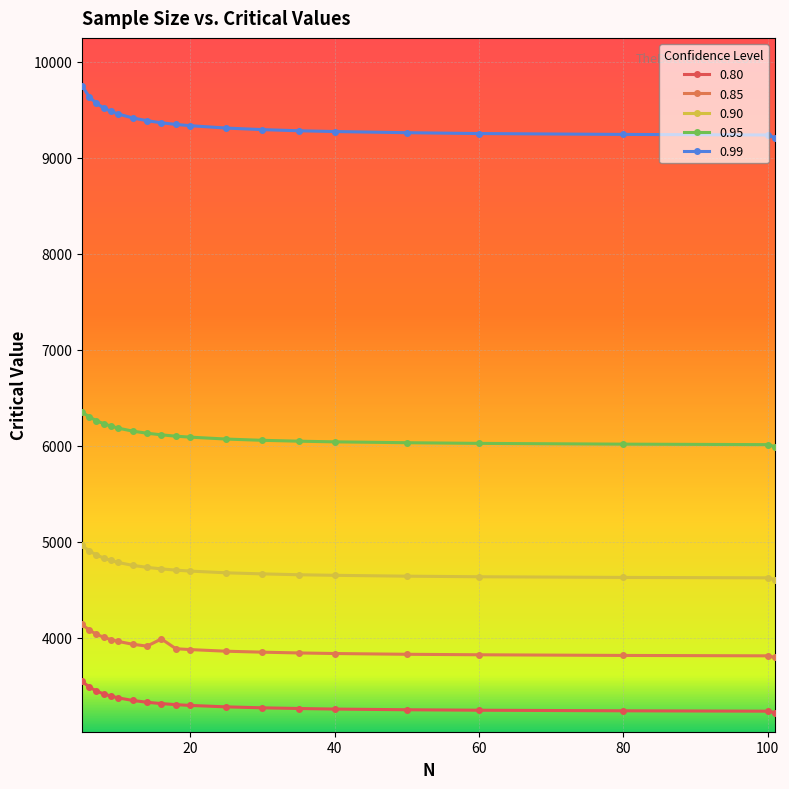

How many data points in 0.80 are less than 3301?

10